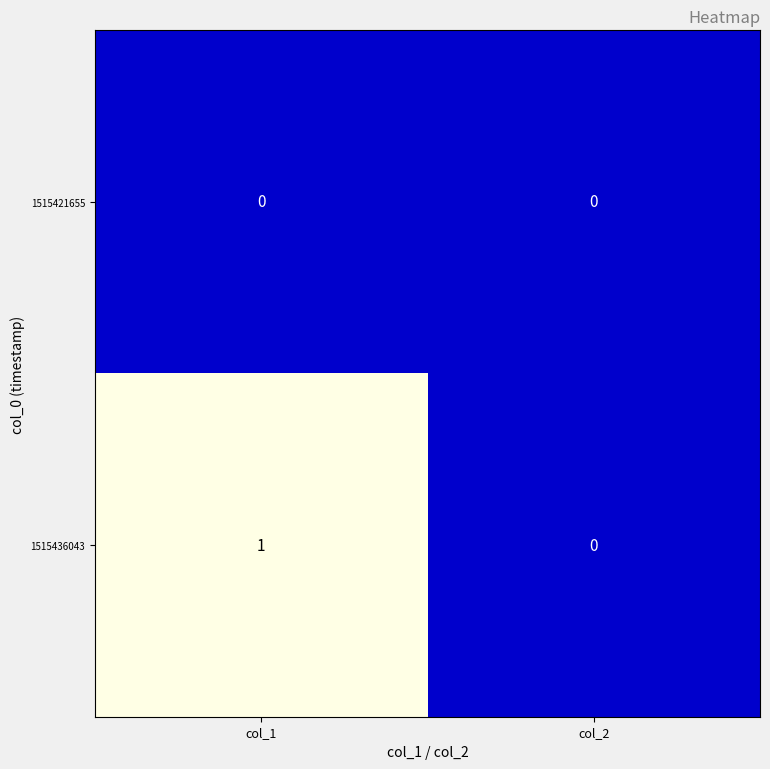

Where is 1515436043 nearest to the value 0?

col_2